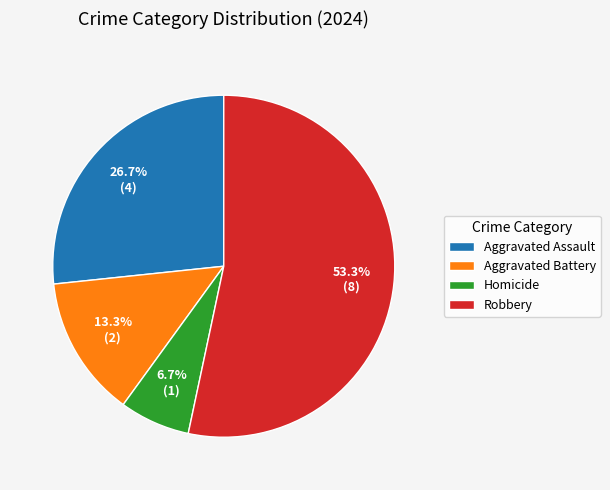

Does Robbery account for over 50% of the chart?

Yes